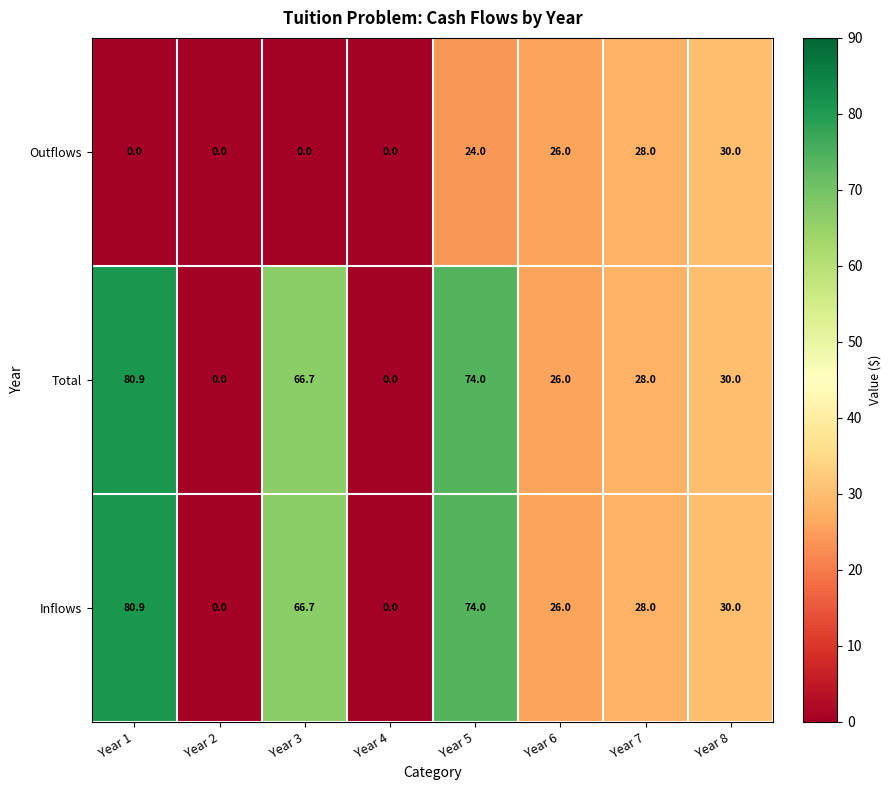

What is the difference between the Inflows values at Year 1 and Year 8?

50.9